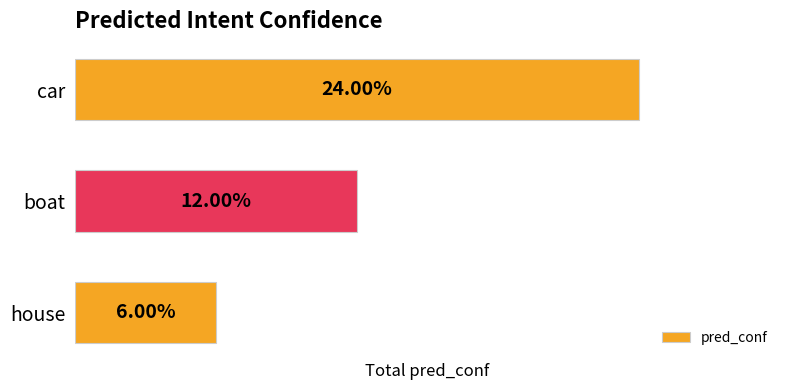

What is the minimum value shown in the chart?

0.1